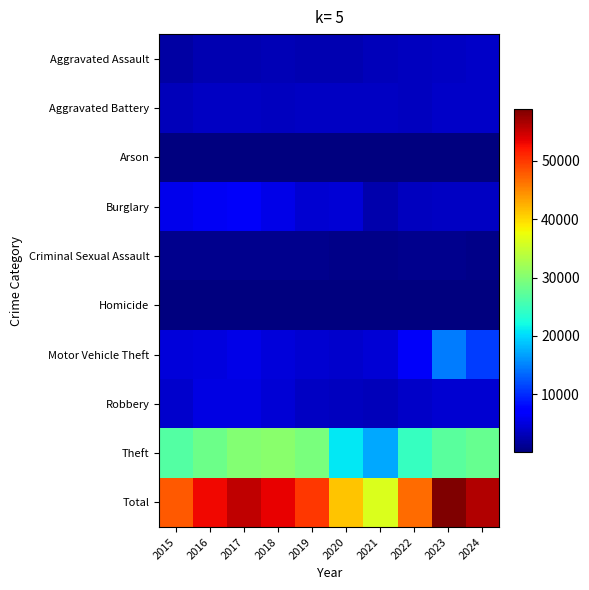

Reading left to right, list all the values displayed in this chart.

Aggravated Assault: 2015=2116	2016=2715	2017=2860	2018=2952	2019=2912	2020=2904	2021=3345	2022=3413	2023=3668	2024=3867
Aggravated Battery: 2015=3290	2016=3827	2017=3789	2018=3591	2019=3707	2020=3788	2021=3806	2022=3486	2023=3845	2024=3939
Arson: 2015=201	2016=256	2017=237	2018=170	2019=164	2020=272	2021=252	2022=189	2023=250	2024=241
Burglary: 2015=5750	2016=6258	2017=6370	2018=5503	2019=4484	2020=4553	2021=2644	2022=3538	2023=3622	2024=3636
Criminal Sexual Assault: 2015=890	2016=948	2017=1000	2018=1000	2019=956	2020=775	2021=842	2022=898	2023=902	2024=802
Homicide: 2015=219	2016=337	2017=338	2018=267	2019=247	2020=345	2021=347	2022=336	2023=313	2024=273
Motor Vehicle Theft: 2015=4749	2016=5145	2017=5557	2018=4801	2019=4417	2020=4257	2021=4547	2022=6384	2023=14674	2024=10962
Robbery: 2015=4076	2016=5204	2017=5410	2018=4645	2019=3687	2020=3504	2021=3281	2022=3921	2023=4499	2024=4474
Theft: 2015=26580	2016=28341	2017=29994	2018=30484	2019=29361	2020=20959	2021=17248	2022=24569	2023=27017	2024=28013
Total: 2015=47871	2016=53031	2017=55555	2018=53413	2019=49935	2020=41357	2021=36312	2022=46734	2023=58790	2024=56207